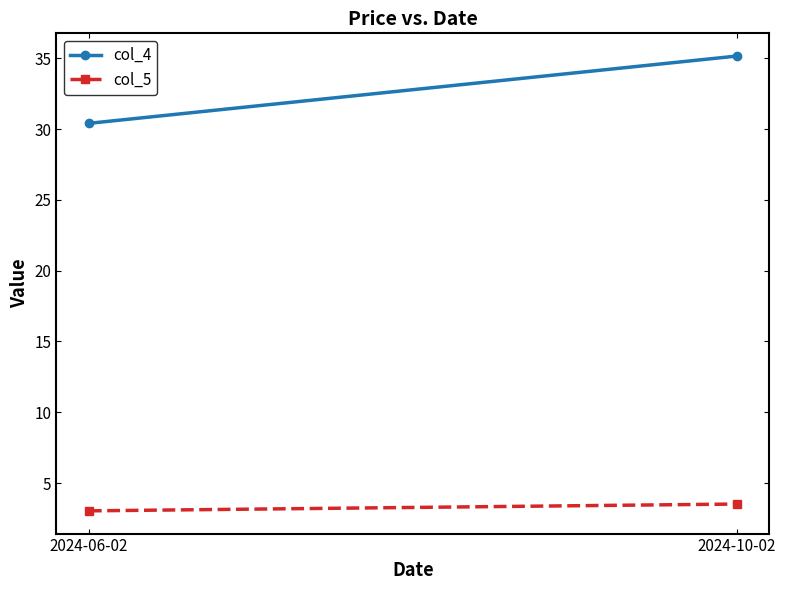

What is the label of the 2nd point from the left?

2024-10-02